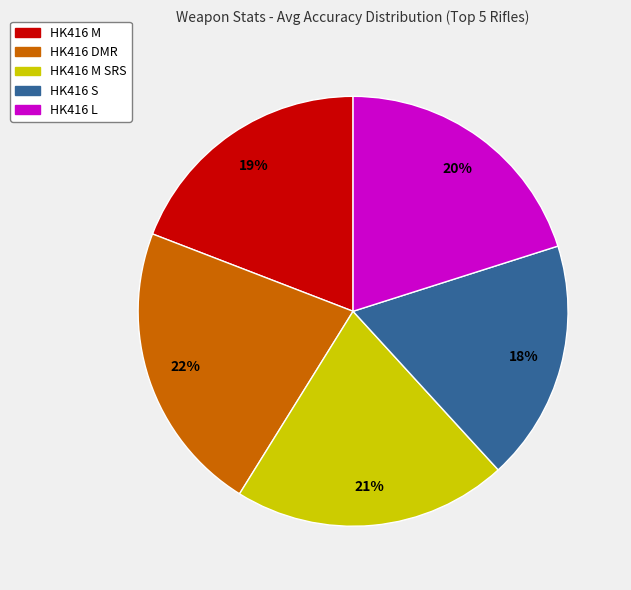

The HK416 S slice represents 18% of the pie. True or false?

True